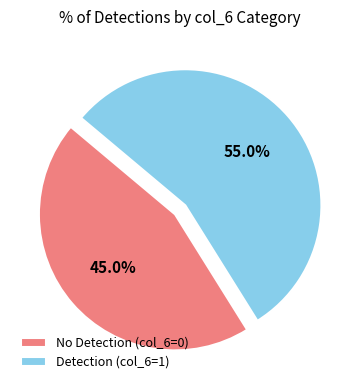

Does any single category account for the majority?

Yes